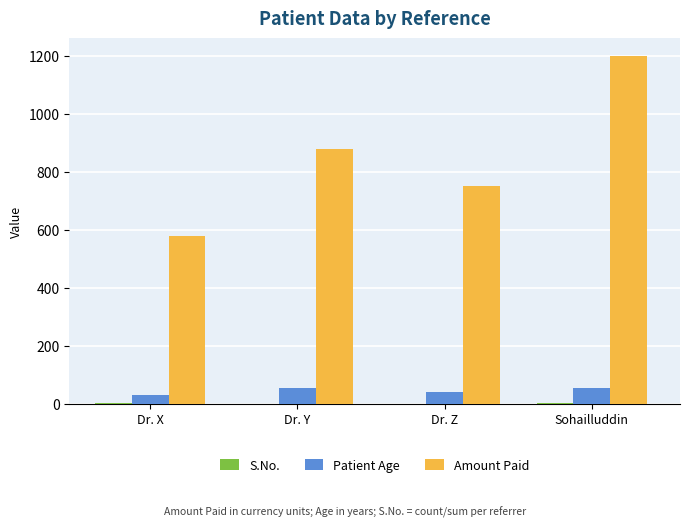

True or false: Amount Paid has a value of 580.0 at Dr. X.

True